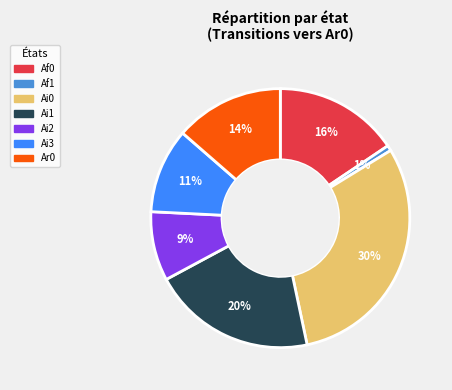

Which category has the smallest portion of the pie?

Af1